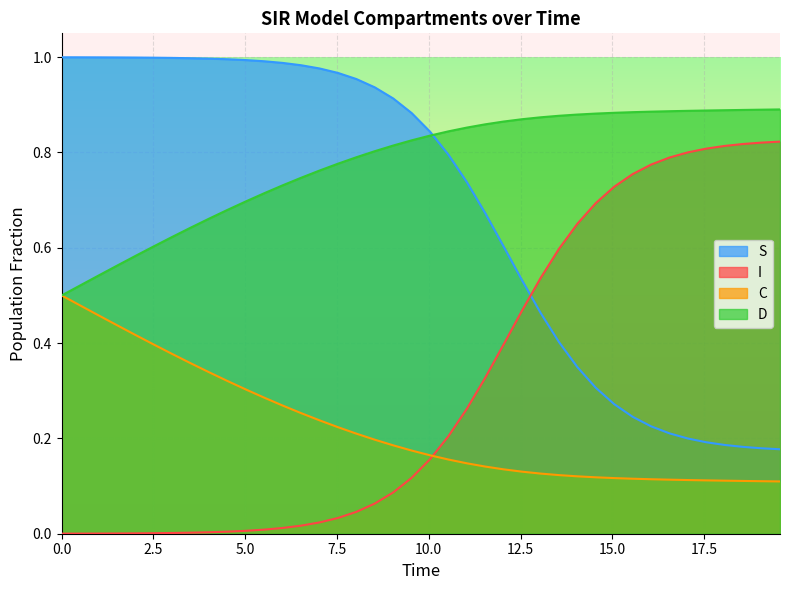

What is the highest value of the D series?

0.9